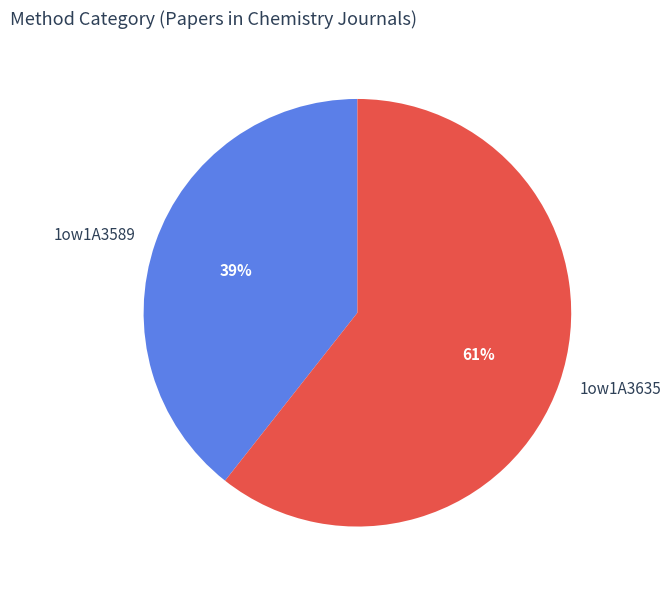

Between 1ow1A3635 and 1ow1A3589, which is larger?

1ow1A3635